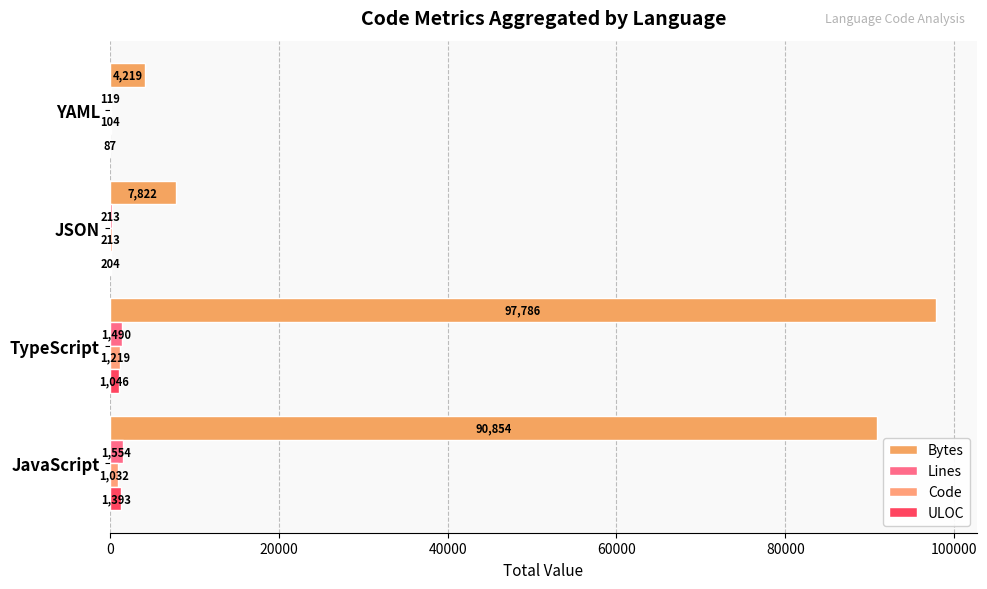

What is the sum of all Code values?

2568